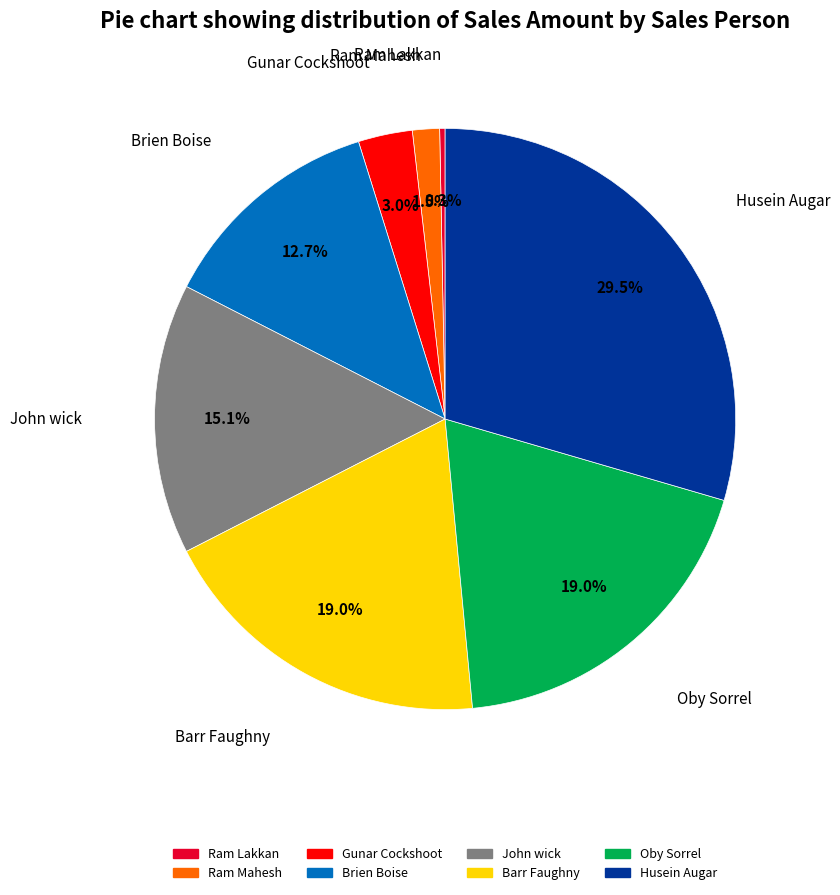

To the nearest percent, what percentage of the pie is Oby Sorrel?

19%